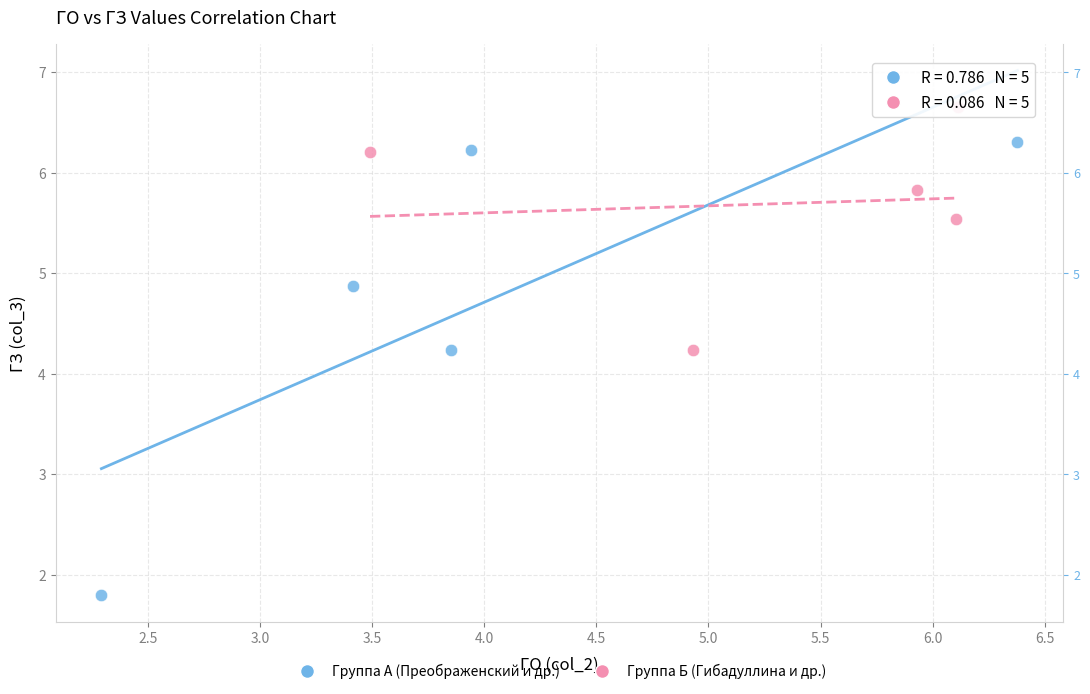

Which series reaches the maximum Y coordinate?

Группа Б (Гибадуллина и др.)